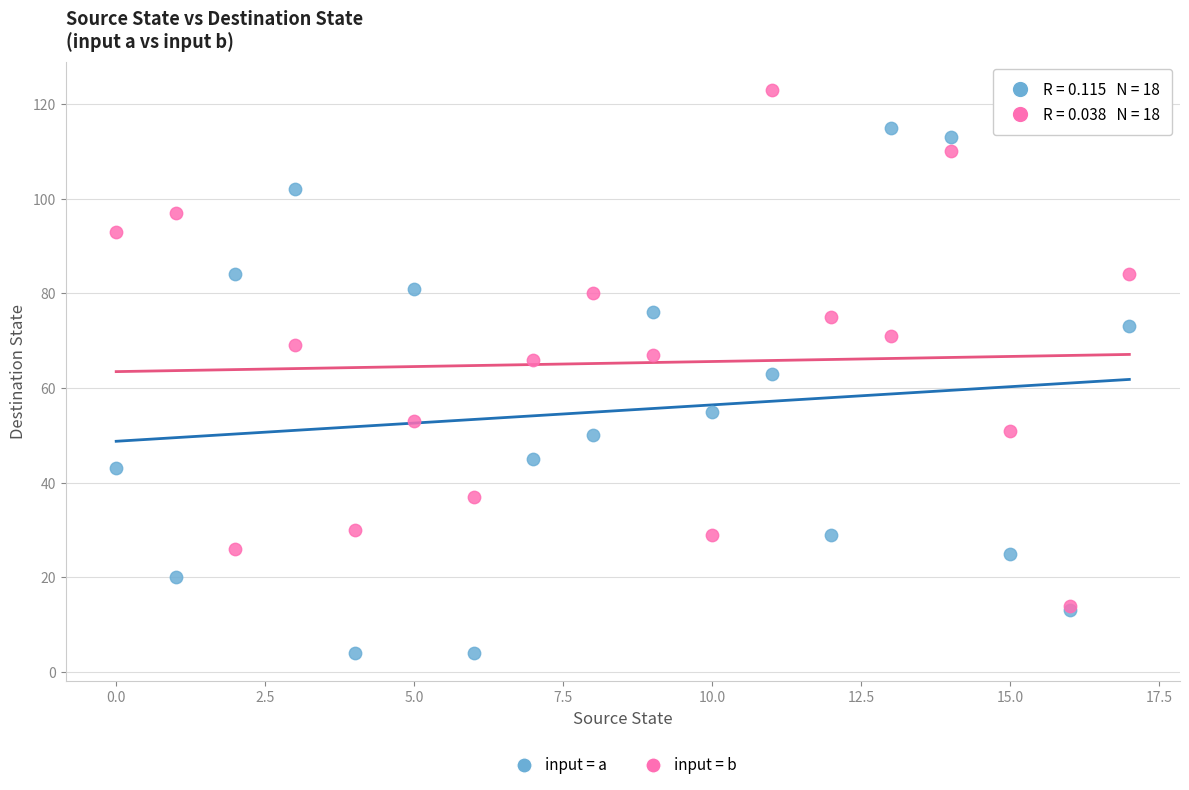

What are all the series names shown in the legend?

input = a, input = b